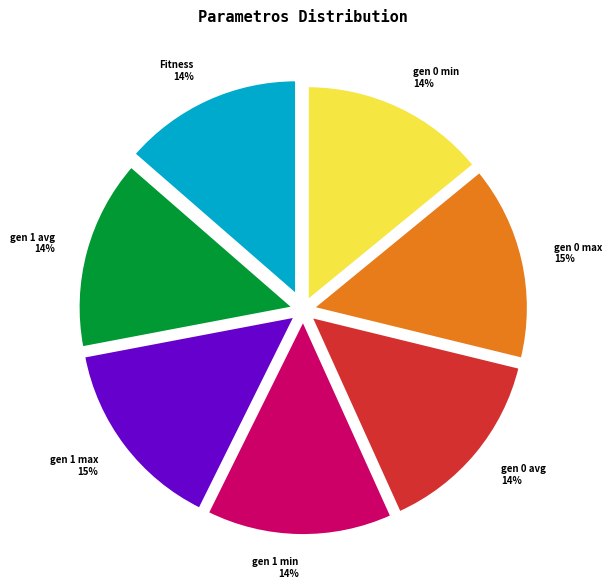

What is the ratio of the value at gen 0 avg 14% to the value at gen 1 avg 14%?

1.0